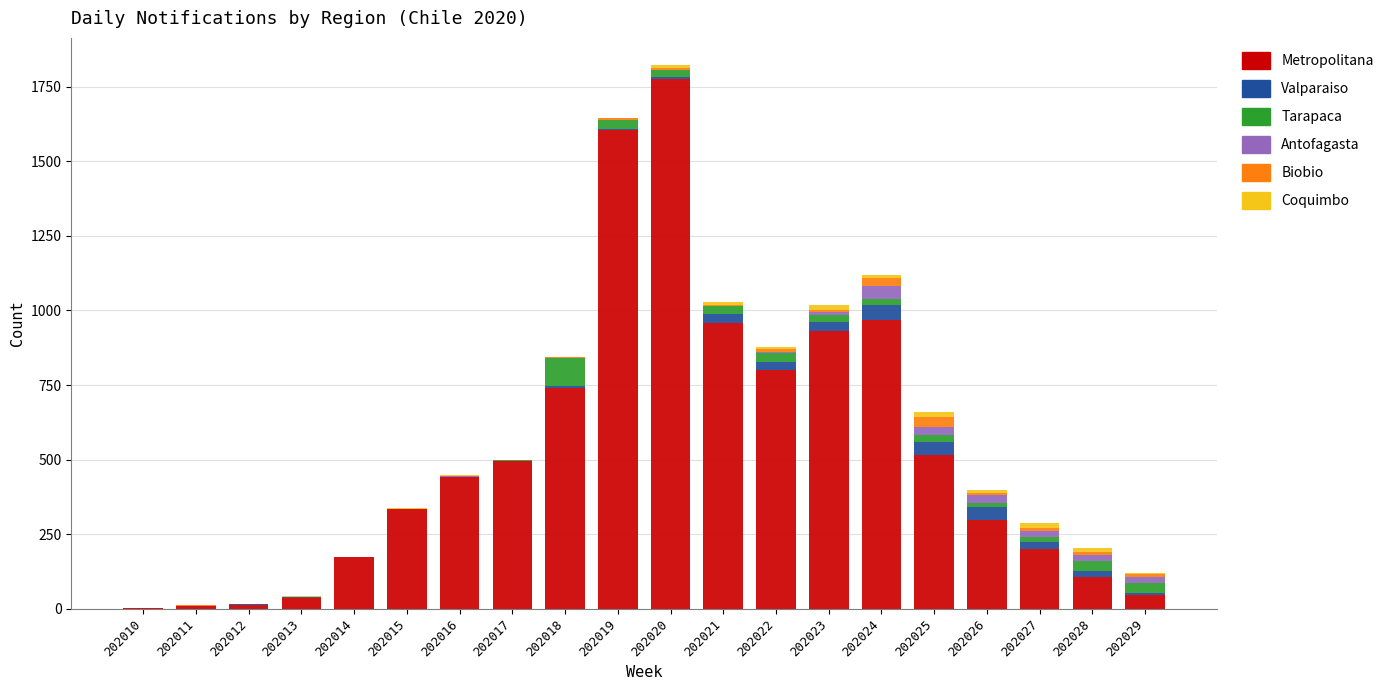

True or false: Metropolitana has a value of 70 at 202015.

False